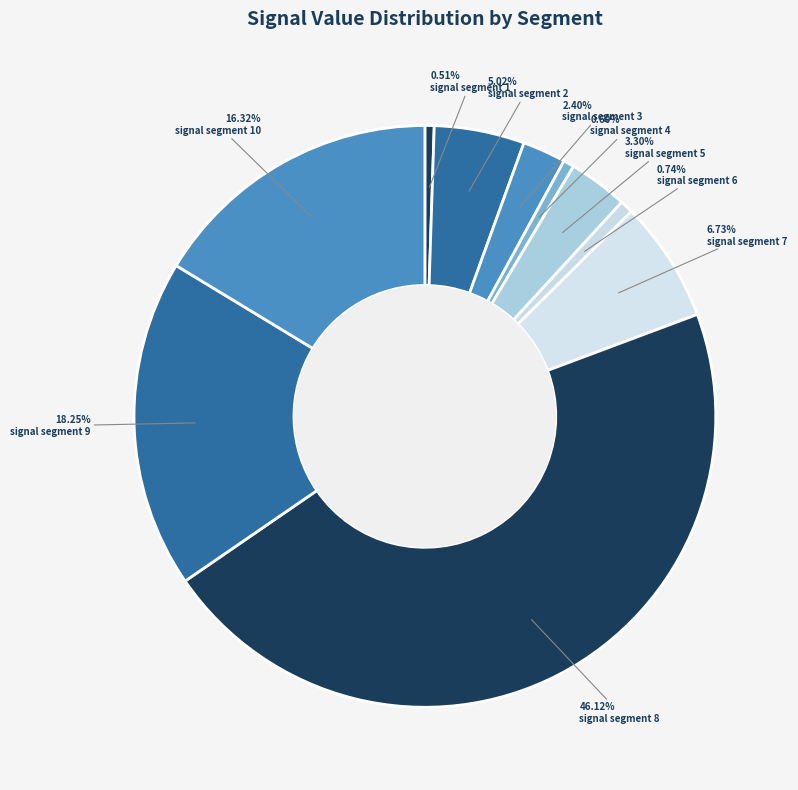

What percentage is the signal segment 8 slice, to the nearest percent?

46%